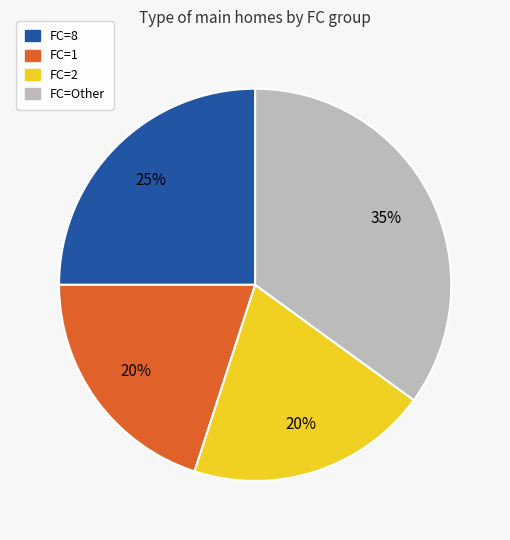

Is there a majority slice in this chart?

No